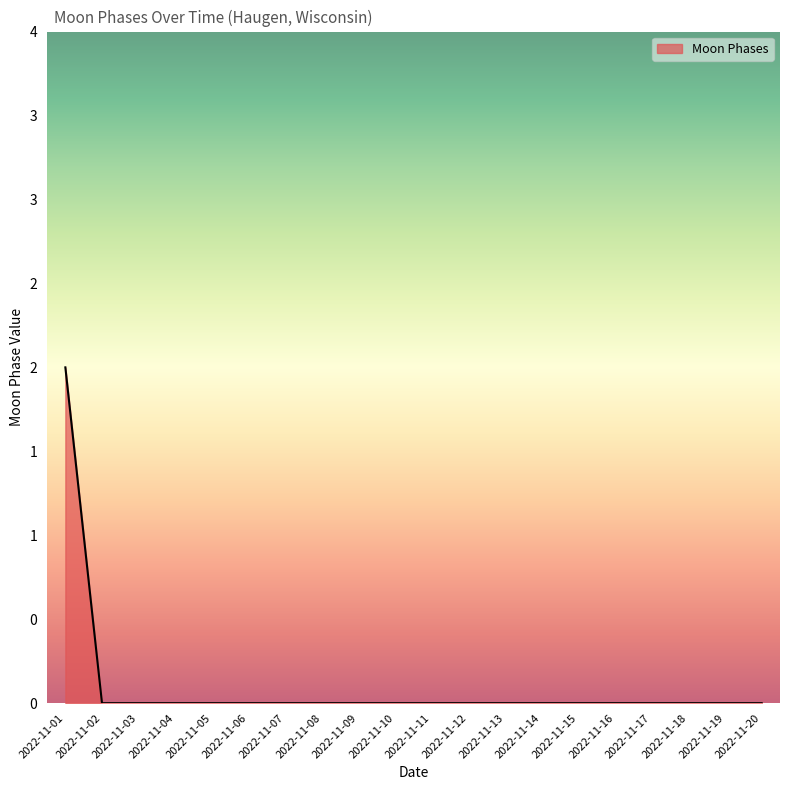

Rank the categories by value from lowest to highest.

2022-11-02, 2022-11-03, 2022-11-04, 2022-11-05, 2022-11-06, 2022-11-07, 2022-11-08, 2022-11-09, 2022-11-10, 2022-11-11, 2022-11-12, 2022-11-13, 2022-11-14, 2022-11-15, 2022-11-16, 2022-11-17, 2022-11-18, 2022-11-19, 2022-11-20, 2022-11-01